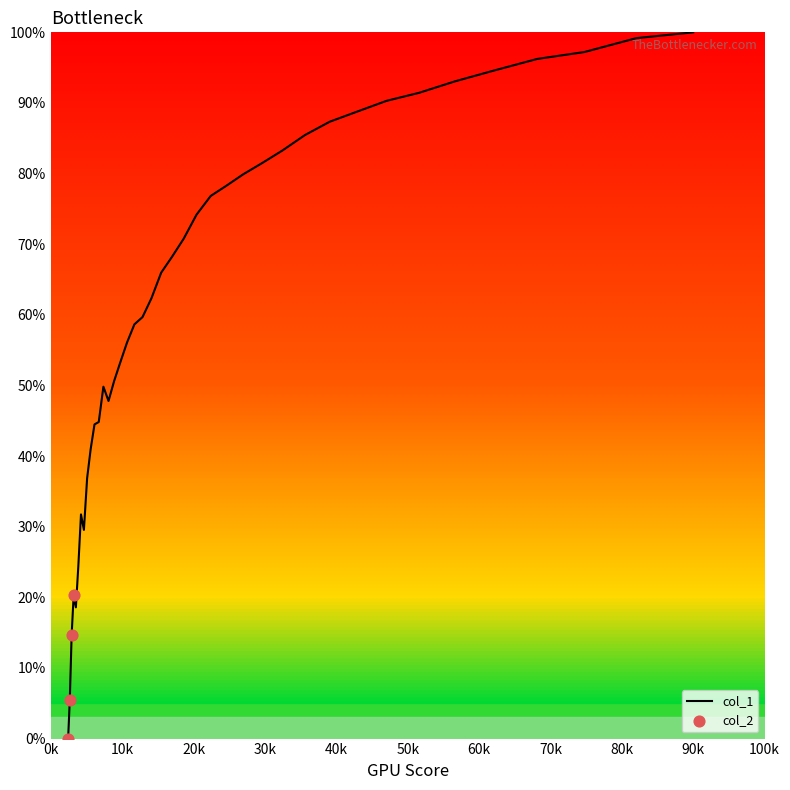

What is the difference between the maximum and minimum values?

100.0